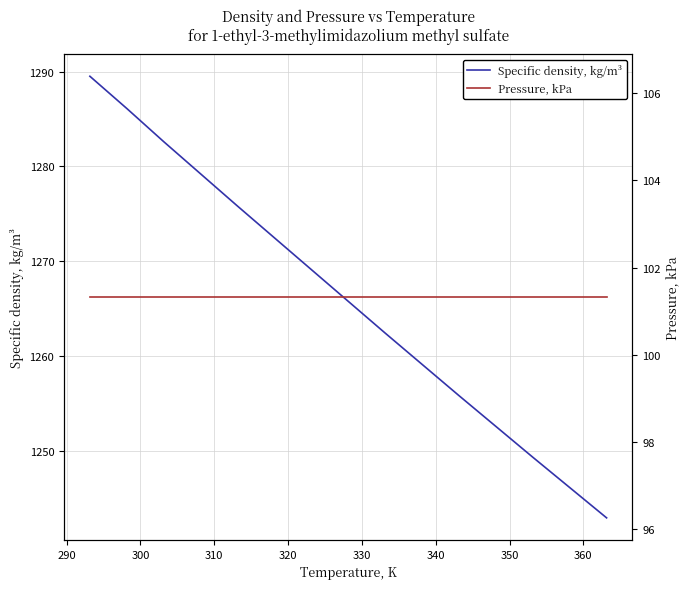

What is the value of the Specific density, kg/m³ point at the 8th from the left?

1249.3